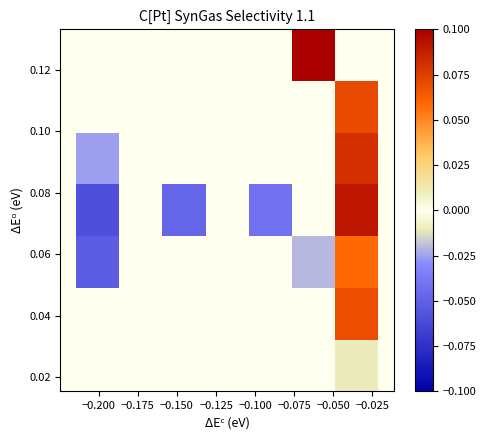

How many distinct data groups are displayed?

7